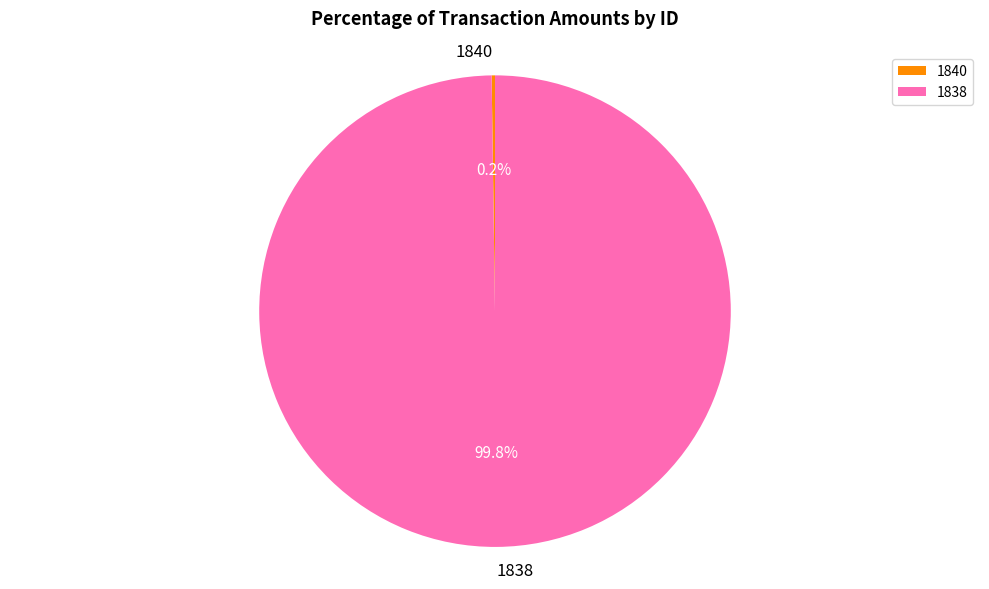

What percentage is the 1838 slice, to the nearest percent?

100%